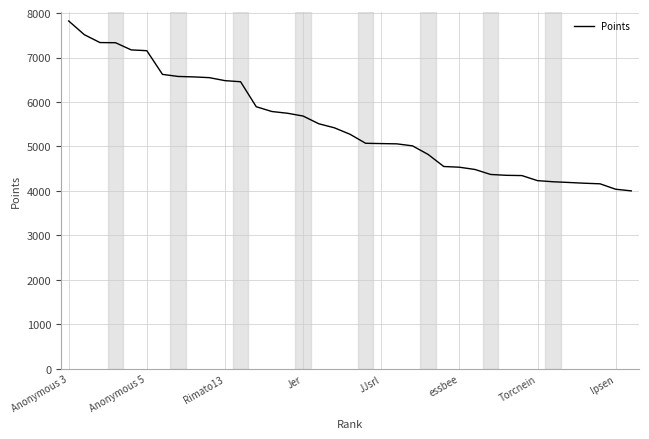

What is the minimum value shown in the chart?

4002